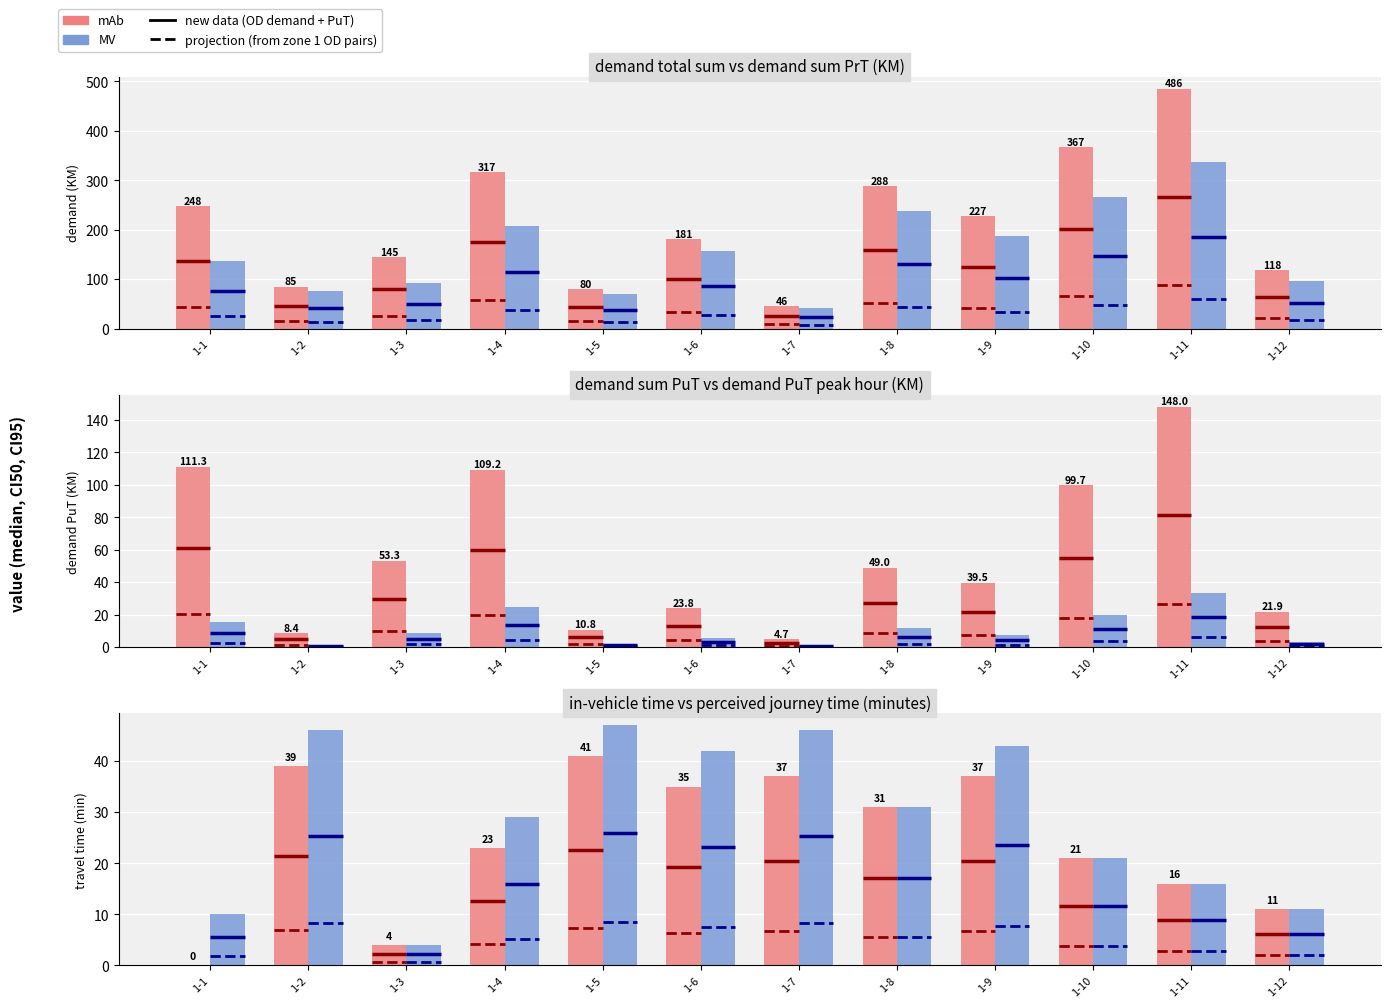

At which category does the chart reach its minimum across all series?

1-1